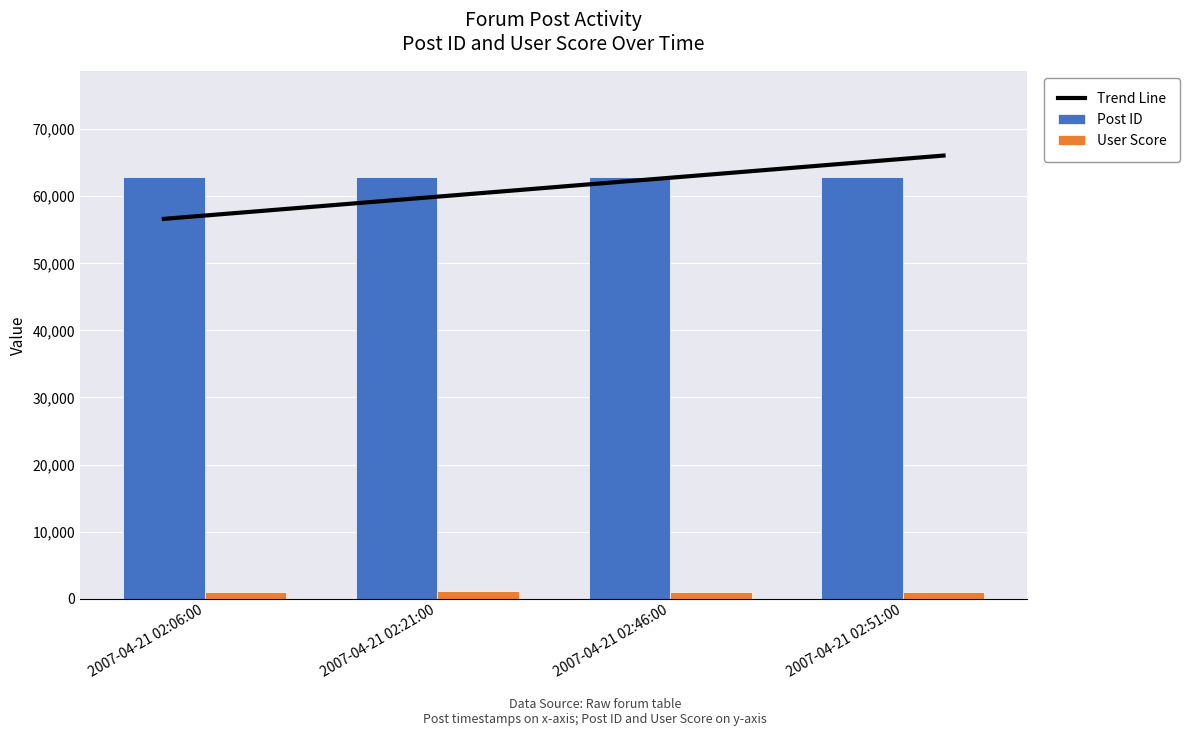

Which series has the largest total across all categories?

Post ID